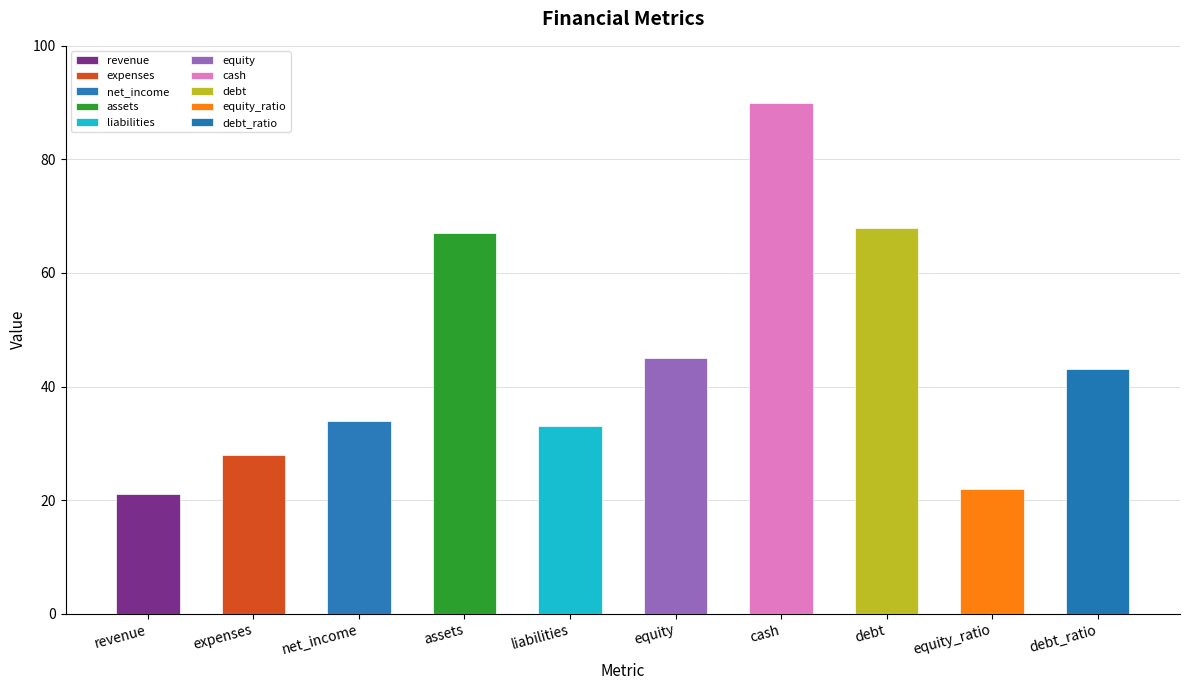

What is the sum of all values?

451